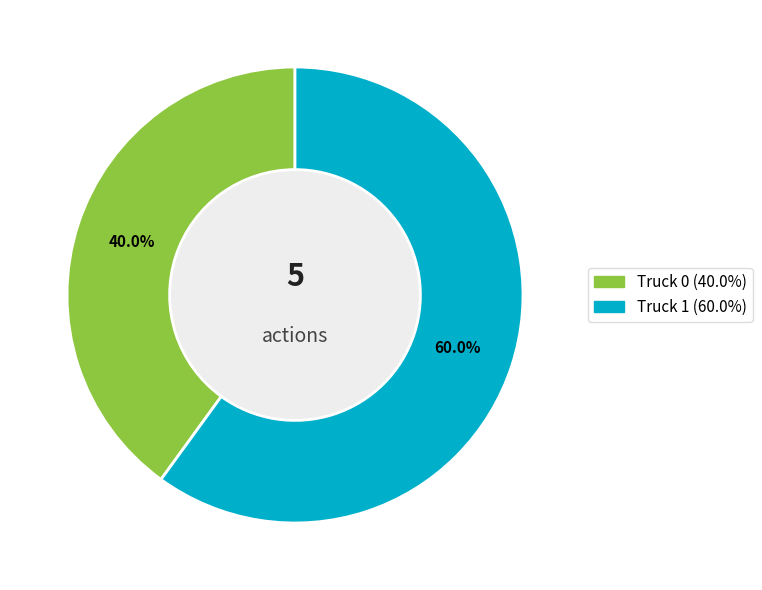

Is there a majority slice in this chart?

Yes